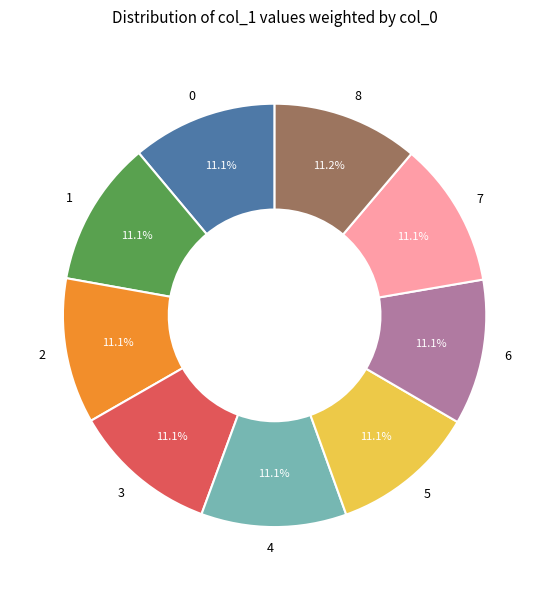

How many slices are in this pie chart?

9